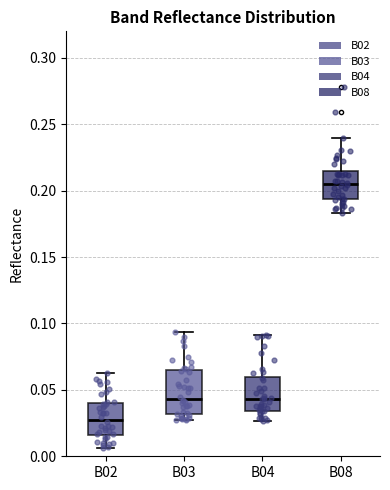

Reading left to right, read every box against the y-axis: the position of its median line, the range the box covers, and the ends of its whiskers. The values are not printed on the chart, so give them approximately, as read against the axis.

B02: median 0.030, box 0.015 to 0.040, whiskers 0.005 to 0.065
B03: median 0.045, box 0.030 to 0.065, whiskers 0.025 to 0.095
B04: median 0.045, box 0.035 to 0.060, whiskers 0.025 to 0.090
B08: median 0.205, box 0.195 to 0.215, whiskers 0.185 to 0.240